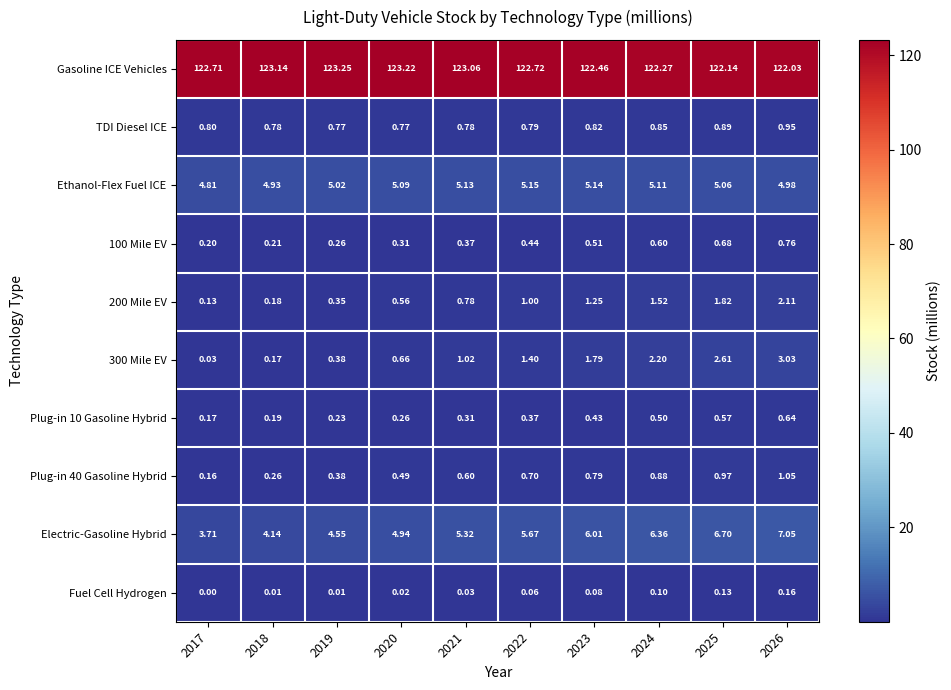

Which series has the largest range (max minus min)?

Electric-Gasoline Hybrid